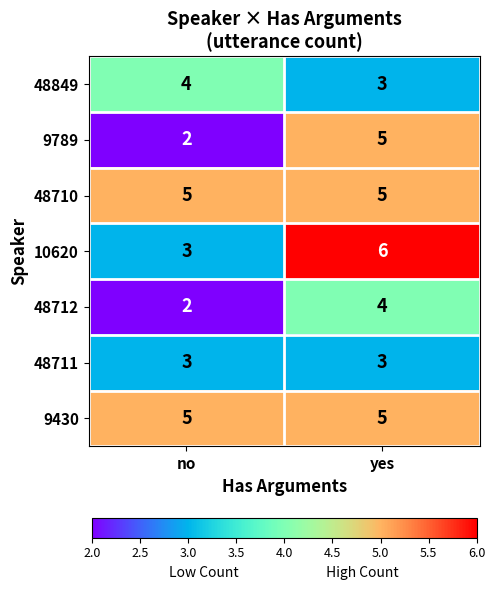

What is the average value of the 9789 series?

4